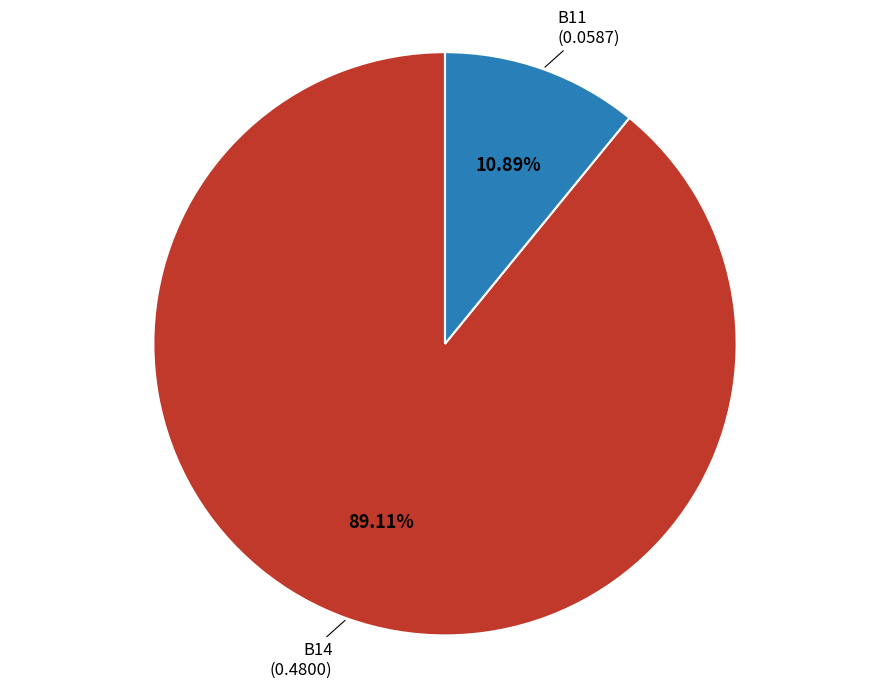

Is there a majority slice in this chart?

Yes